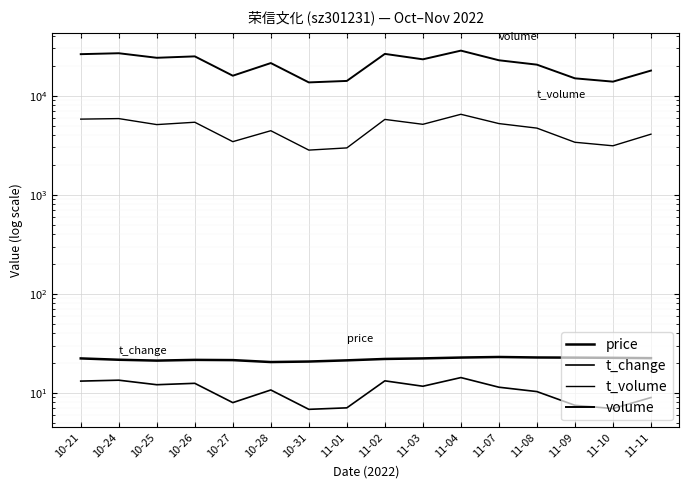

What are all the series names shown in the legend?

price, t_change, t_volume, volume